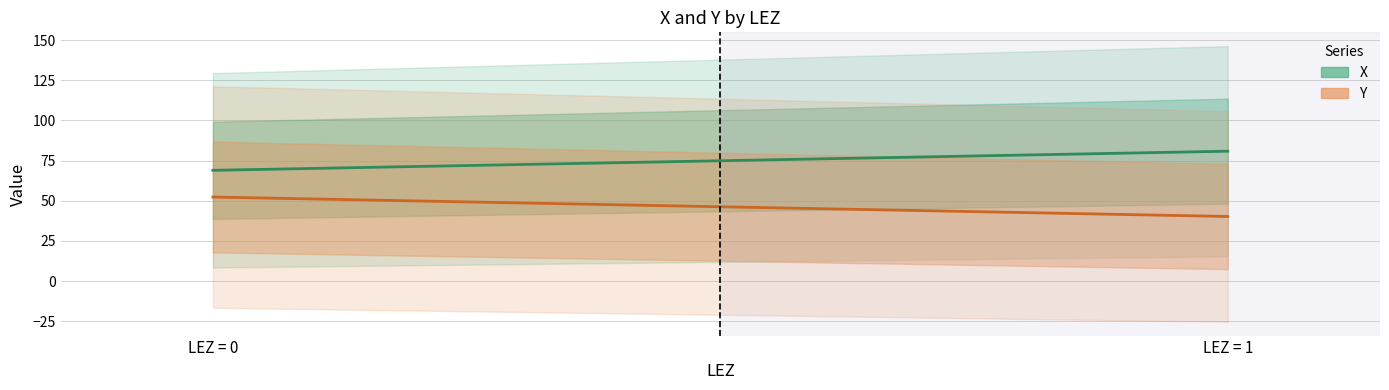

Rank the categories by Y (mean) value from lowest to highest.

LEZ = 1, LEZ = 0